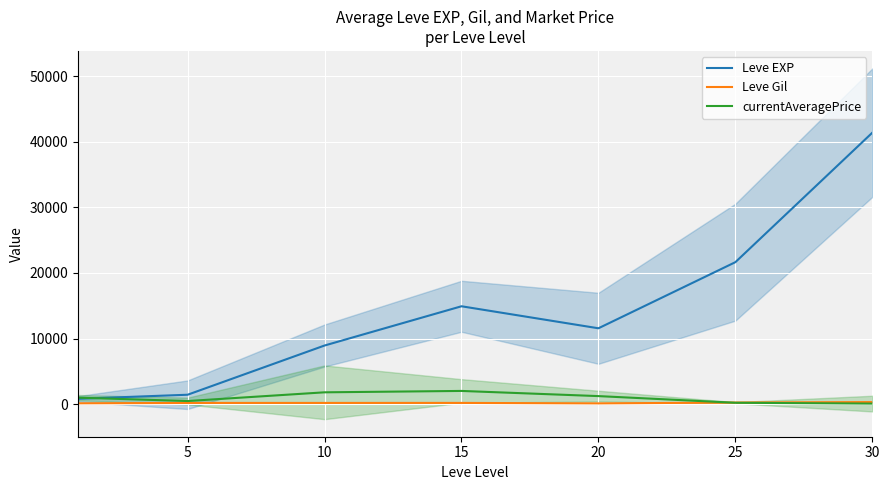

What is the greatest value displayed?

41410.0